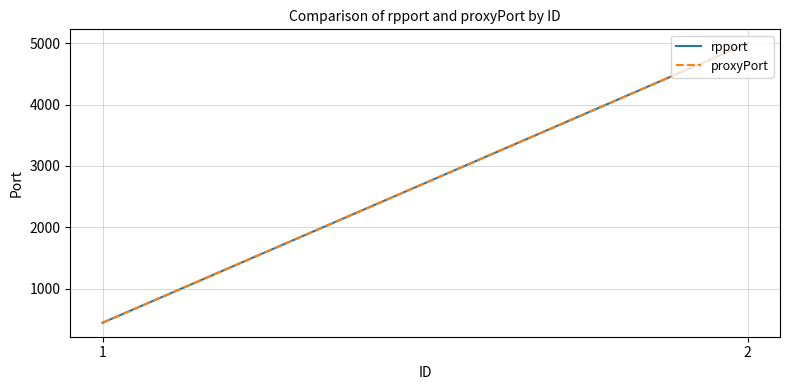

True or false: proxyPort has a value of 443 at 1.

True